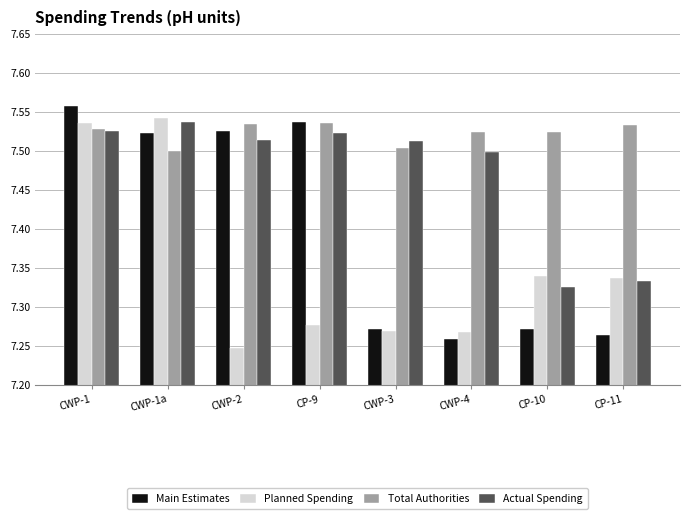

Which series has the largest total across all categories?

Total Authorities